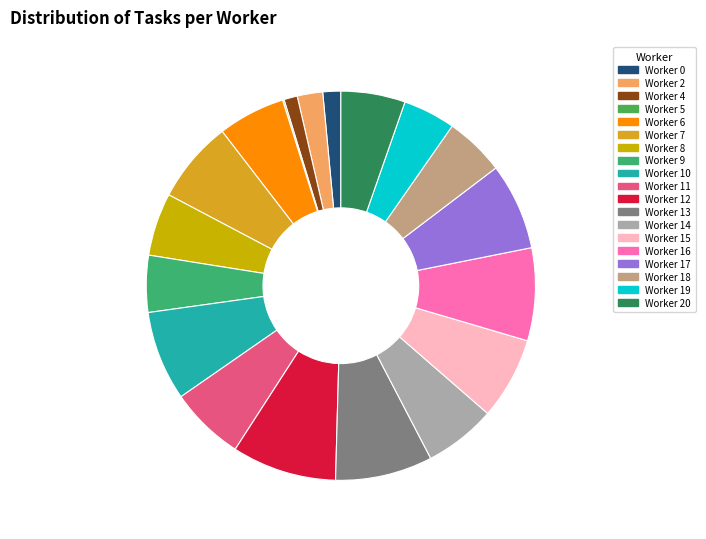

Which has a higher value, Worker 0 or Worker 9?

Worker 9